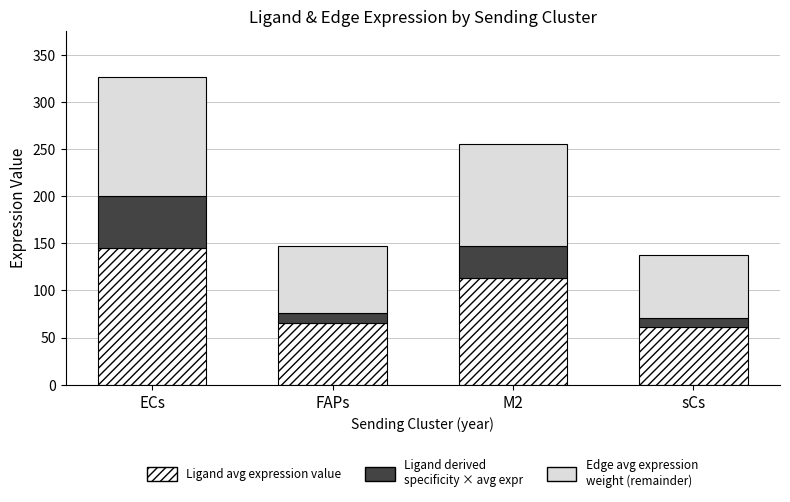

What is the total value across all series at sCs?

137.4